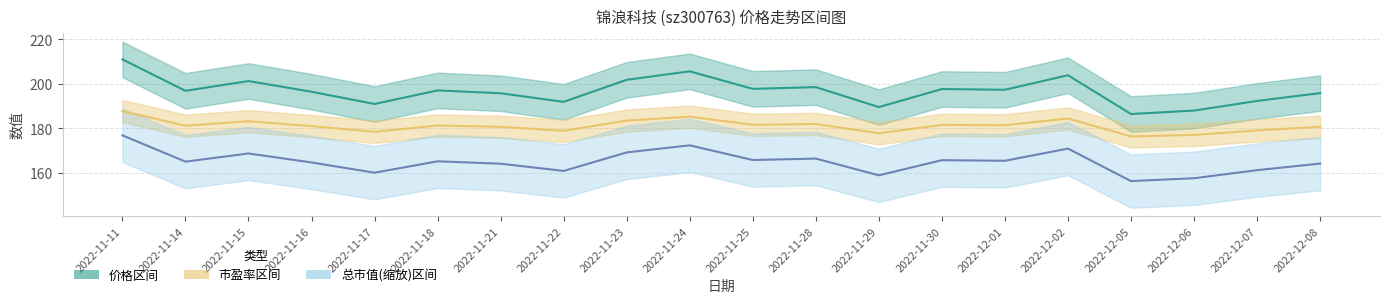

In 总市值(缩放), how many points are higher than both neighbors (excluding endpoints)?

6